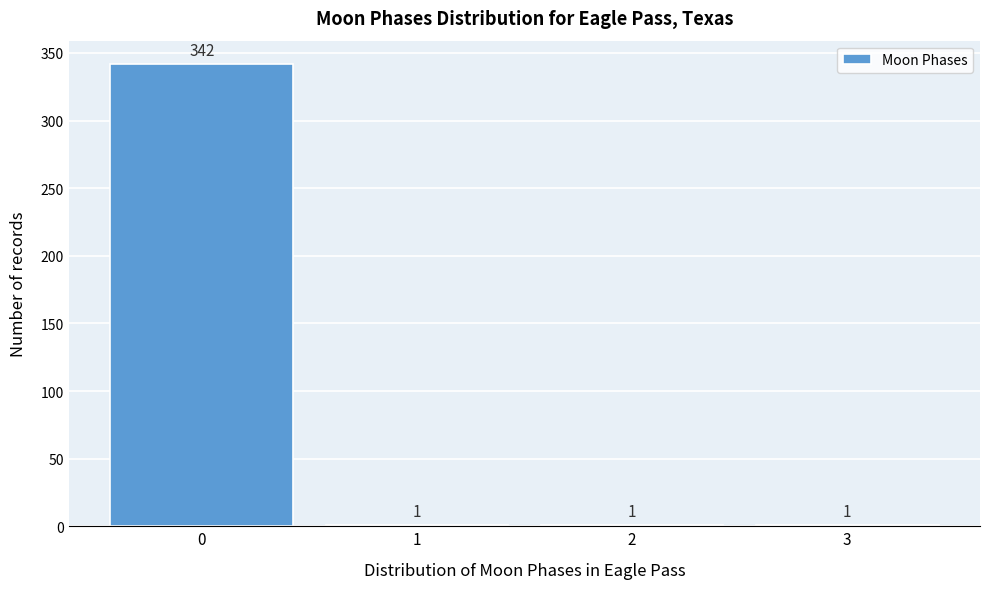

Reading left to right, transcribe all the data shown in this chart.

0=342	1=1	2=1	3=1